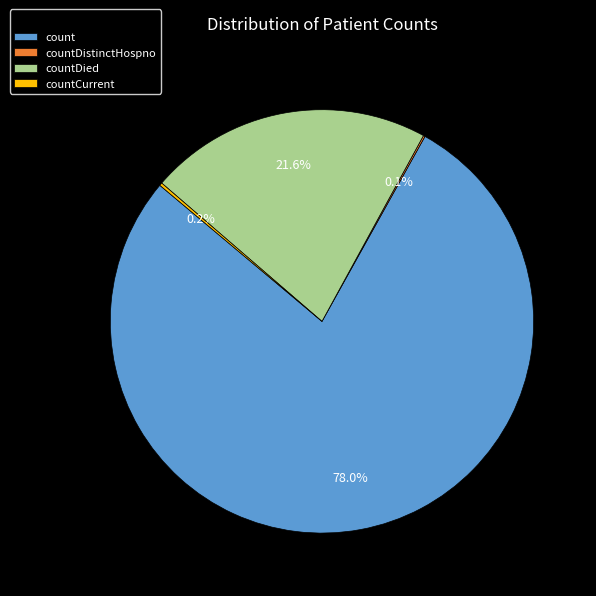

Is count the majority of the pie?

Yes